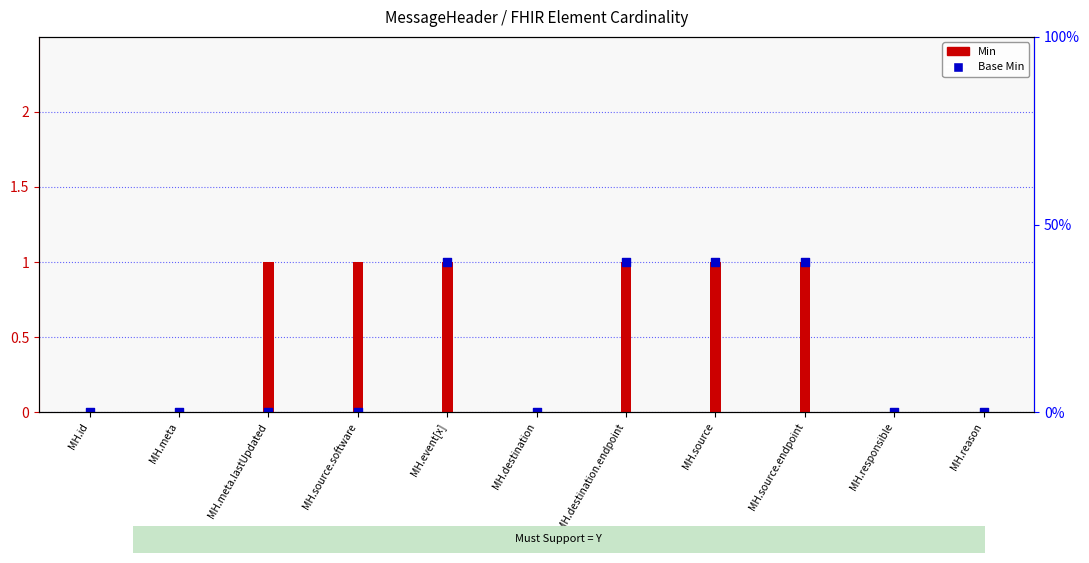

Which series has the largest total across all categories?

Min